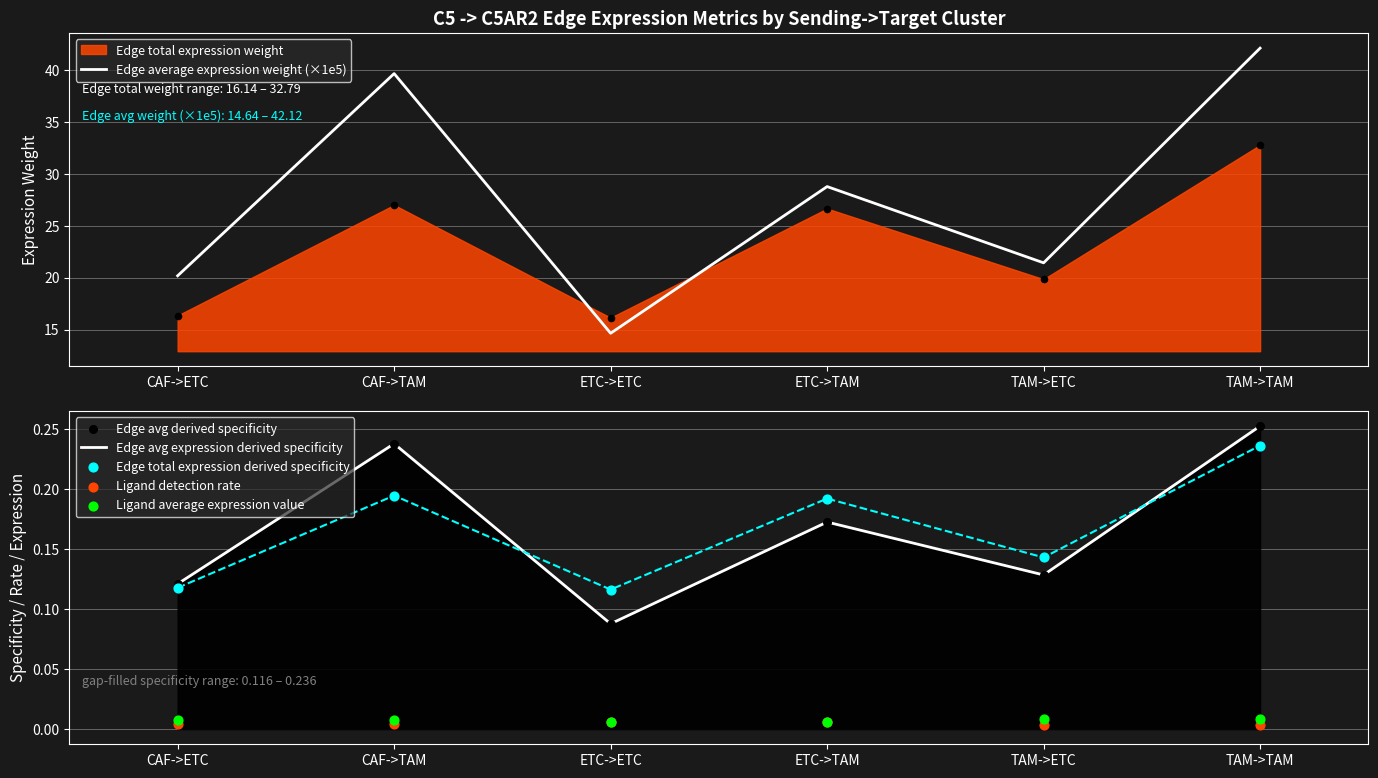

What is the total value across all series at TAM->TAM?

42.9